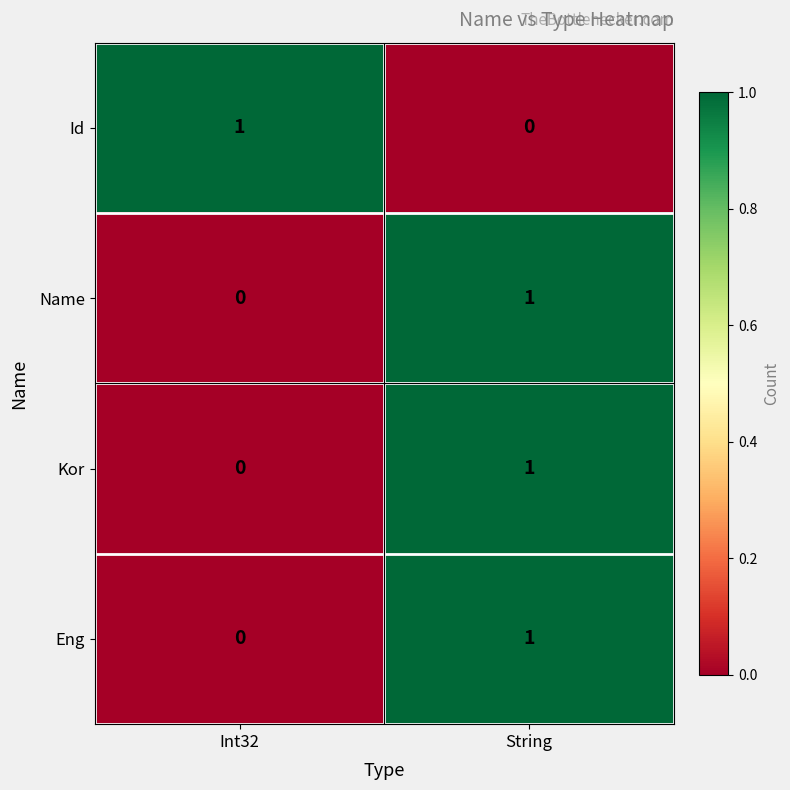

What is the difference between the highest and lowest values at Int32?

1